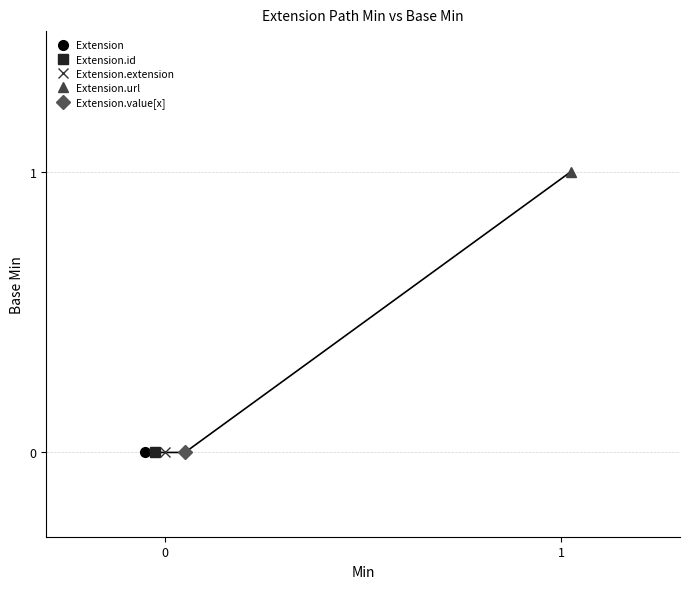

How many data points in Base Min are above 0?

1